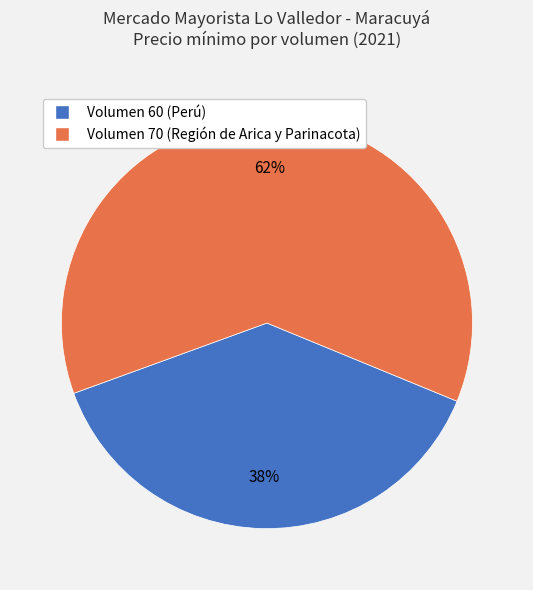

Which category has the smallest portion of the pie?

Volumen 60 (Perú)